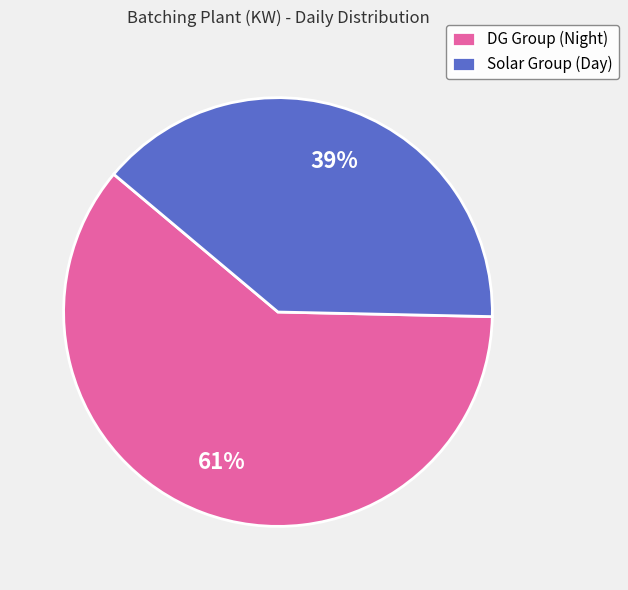

To the nearest percent, what percentage of the pie is Solar Group (Day)?

39%